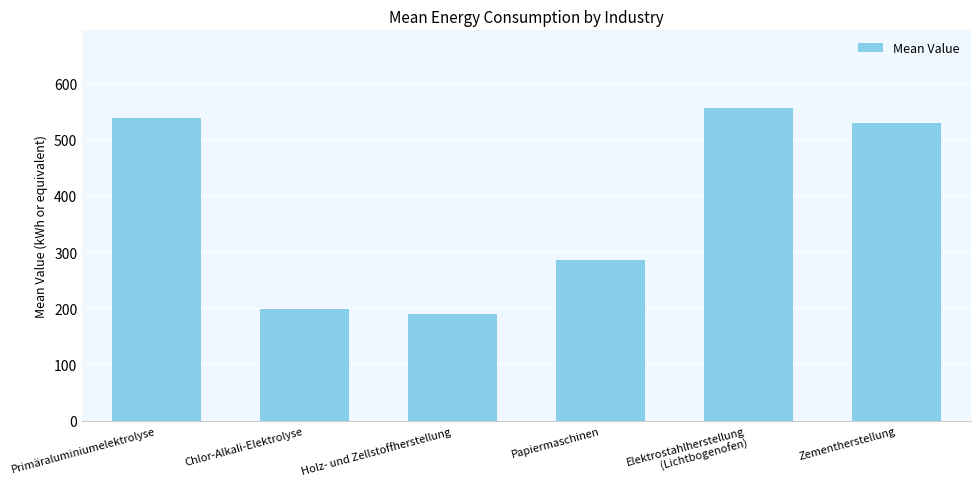

Approximately how many times larger is the value at Holz- und Zellstoffherstellung compared to Zementherstellung?

0.4